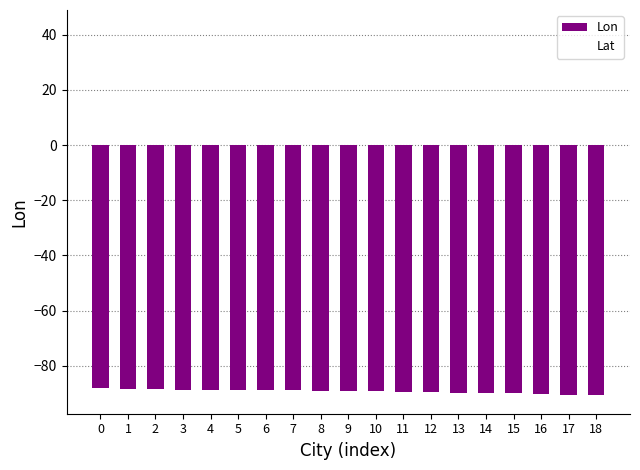

What is the average value?

-89.3